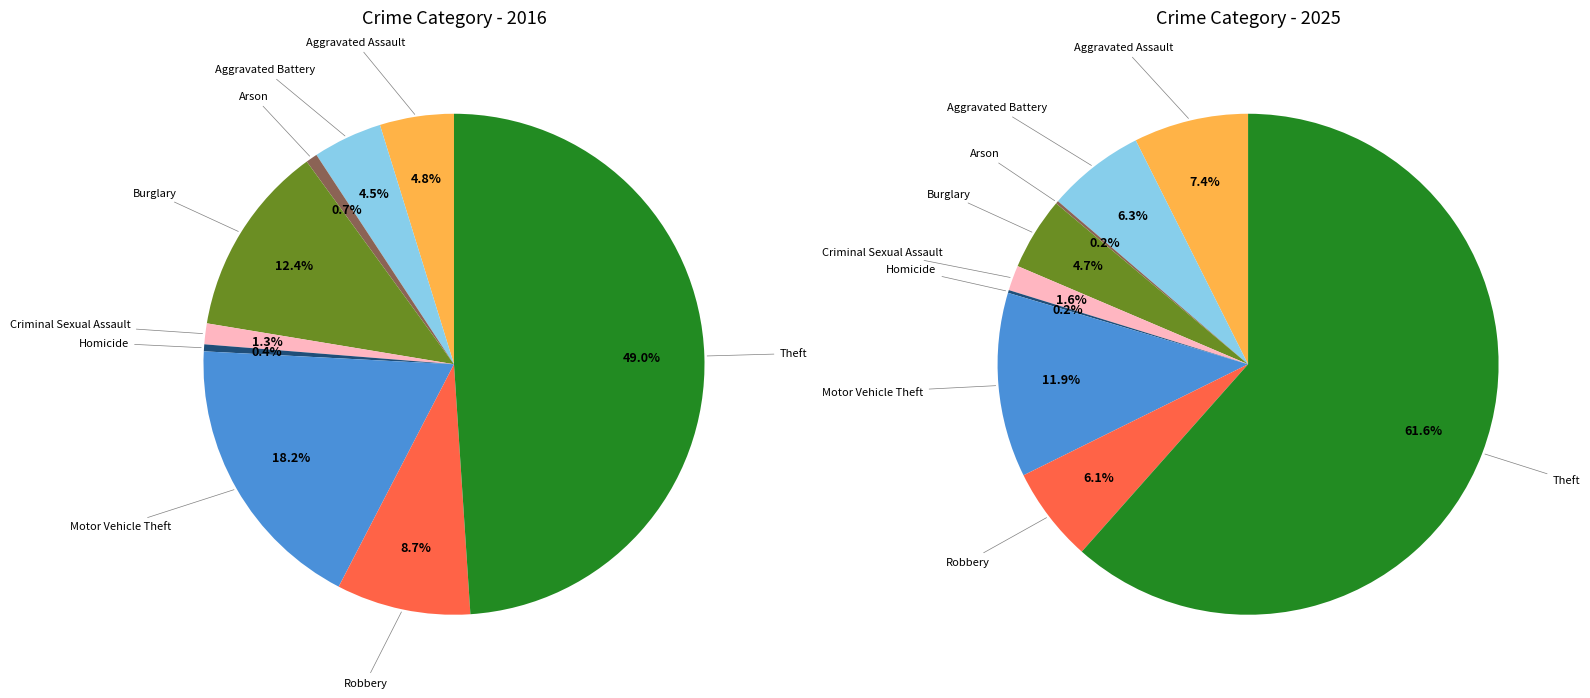

Is it true that 4 is 16% of the pie?

False